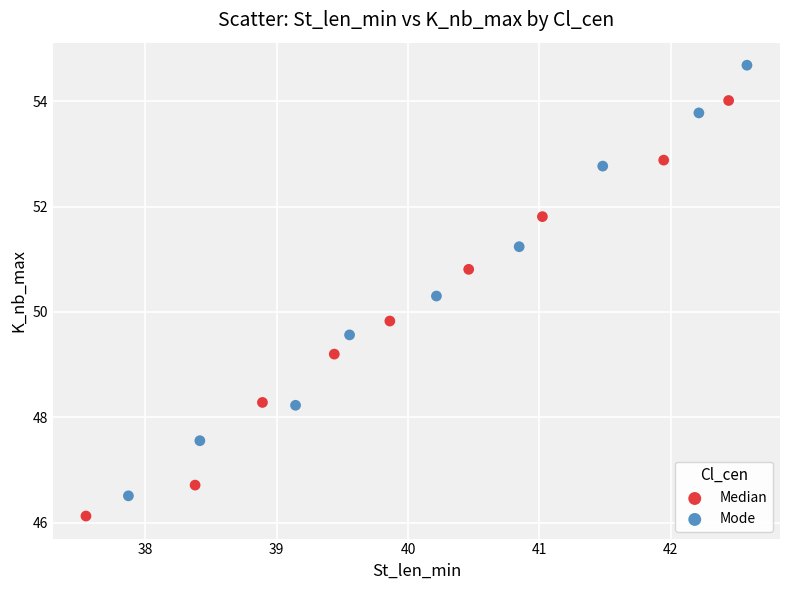

Which series has the widest spread of Y values?

Mode